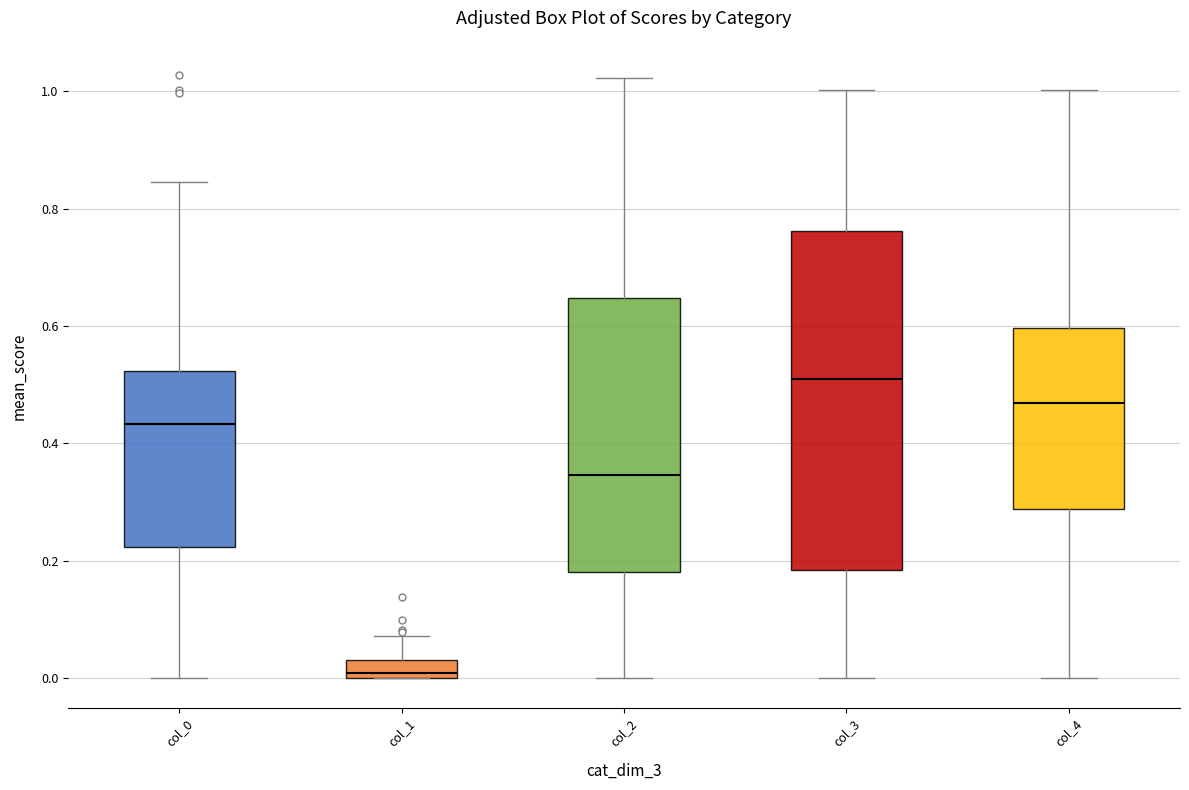

Which box has the highest median line?

col_3